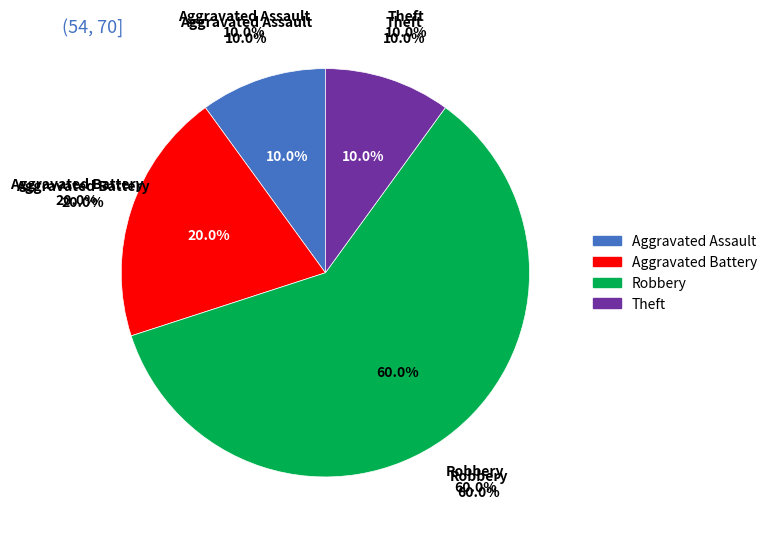

What is the total percentage of Aggravated Battery and Theft?

30.0%